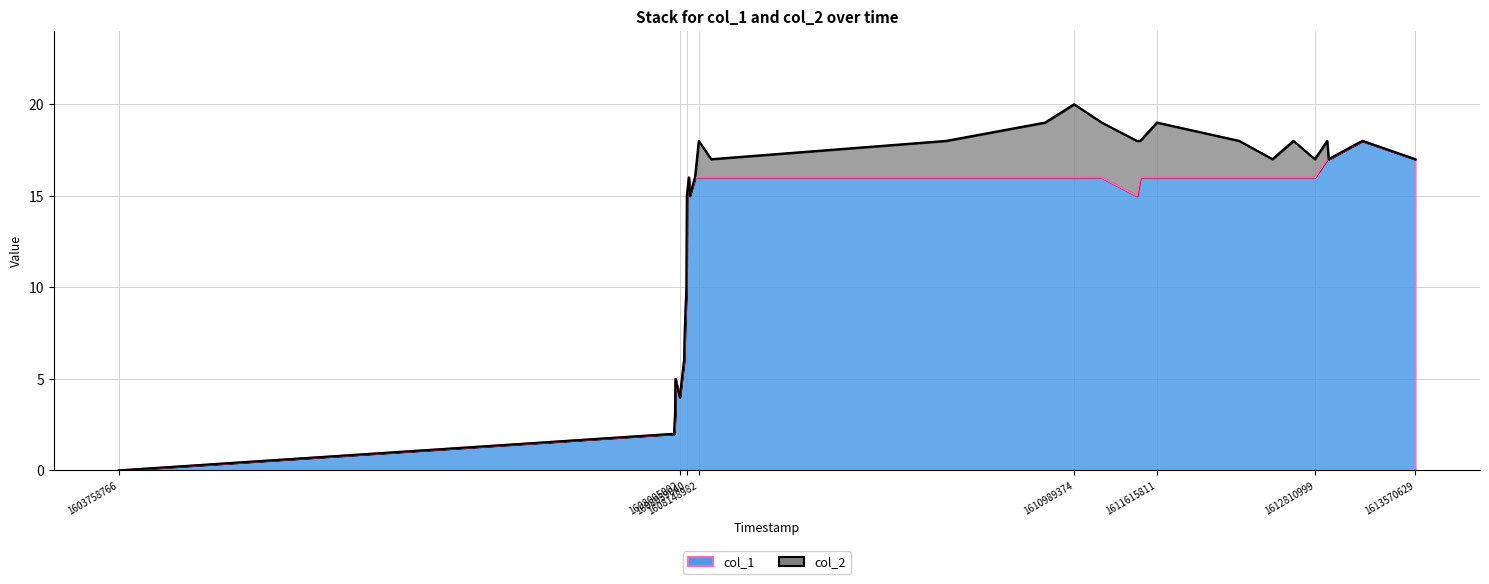

What are all the series names shown in the legend?

col_1, col_2